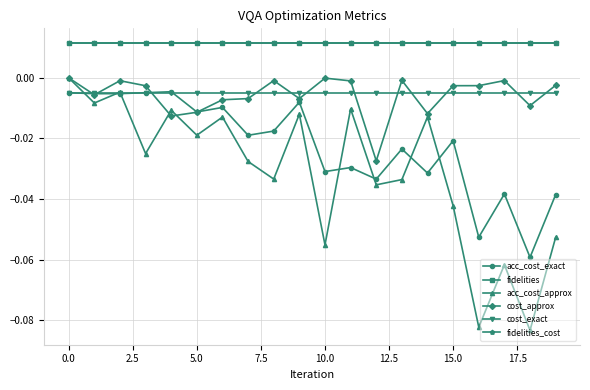

Rank the series by their maximum value, from lowest to highest.

cost_exact, acc_cost_exact, acc_cost_approx, cost_approx, fidelities, fidelities_cost